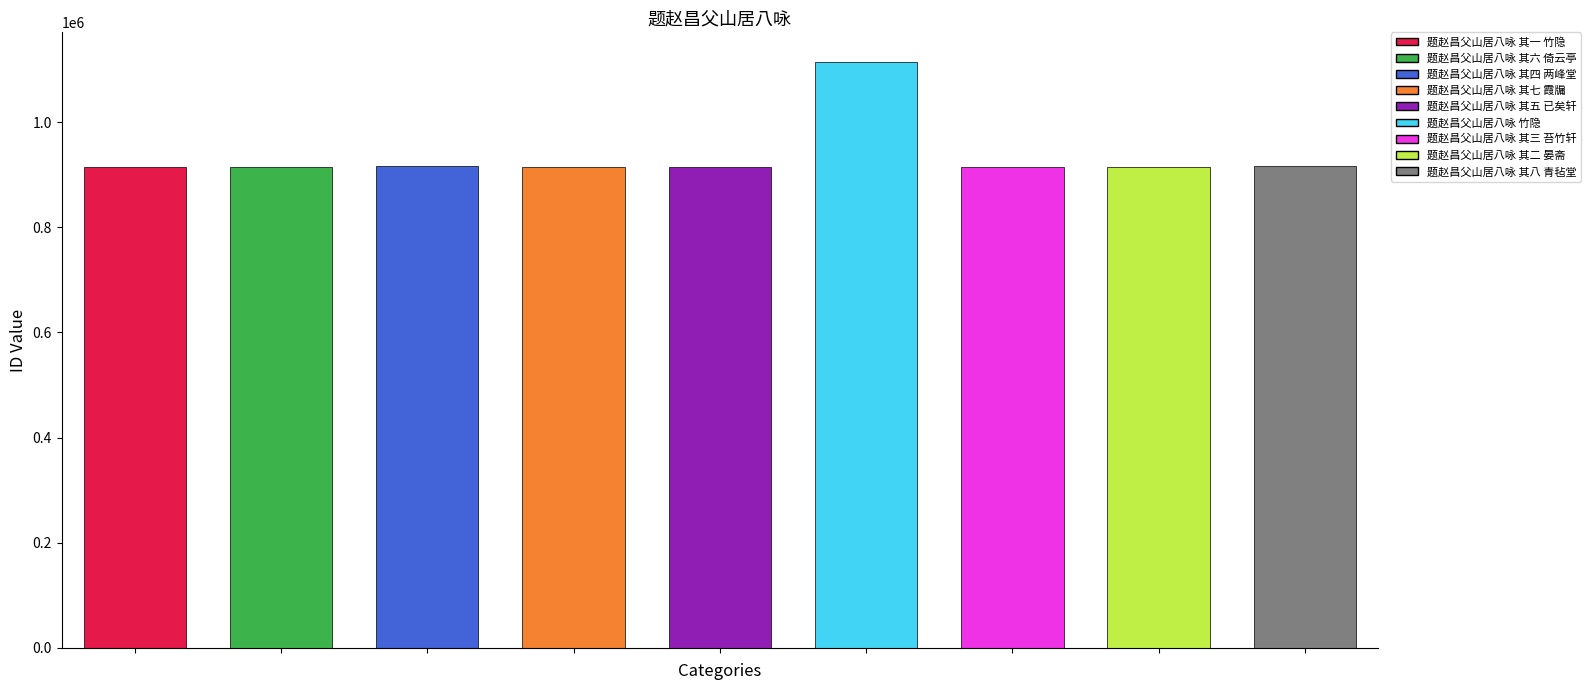

The value at 题赵昌父山居八咏 其六 倚云亭 is 913878. True or false?

True